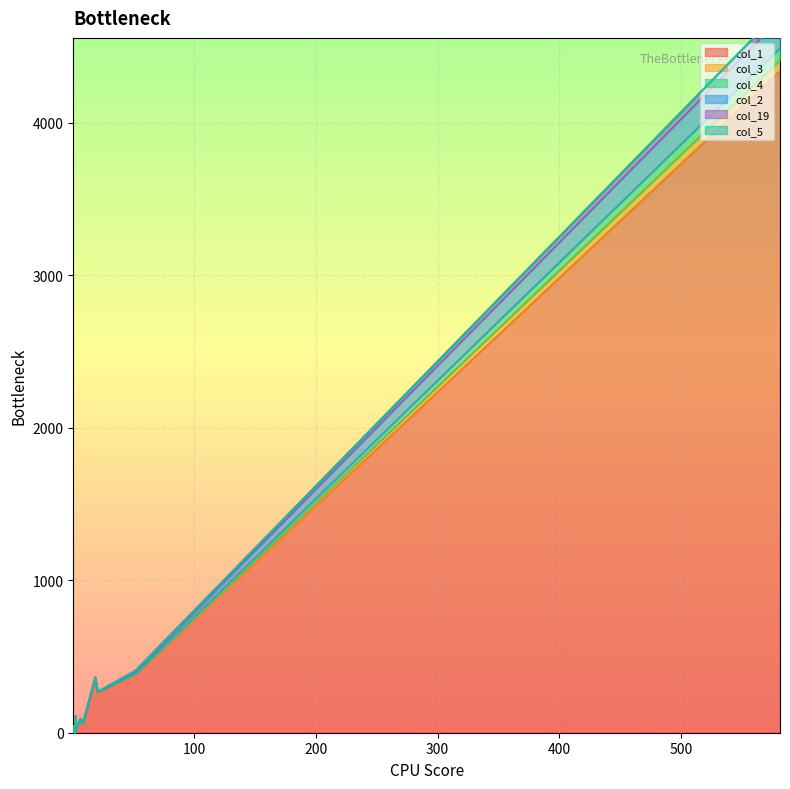

Which series has the widest spread of values?

col_1